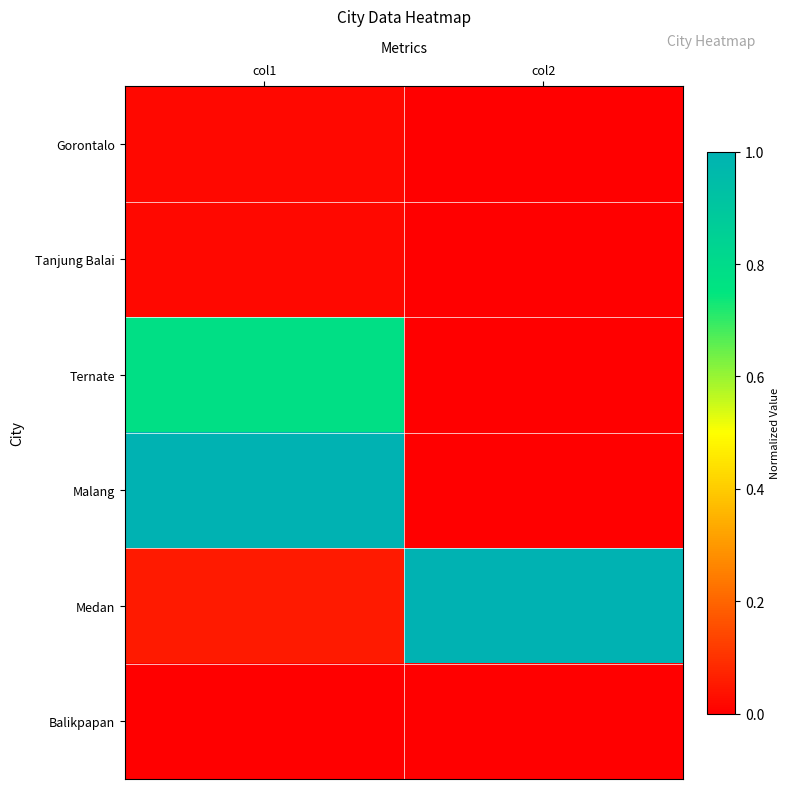

At how many categories does at least one series exceed 0?

2